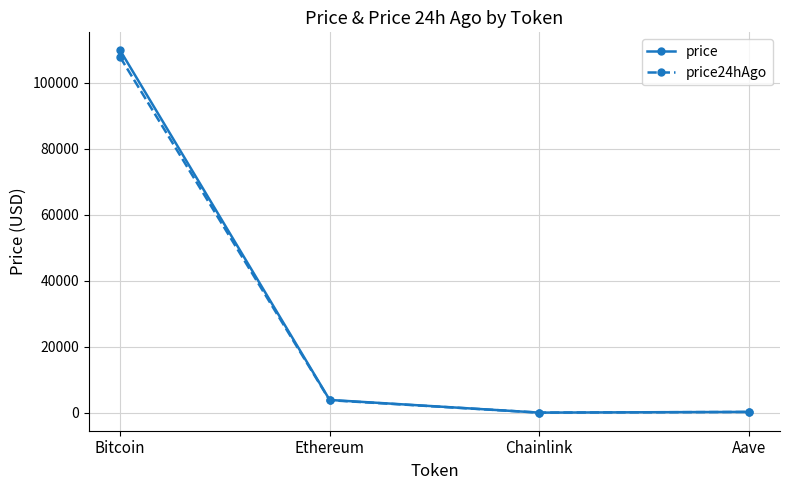

Where is the first local minimum for price?

Chainlink